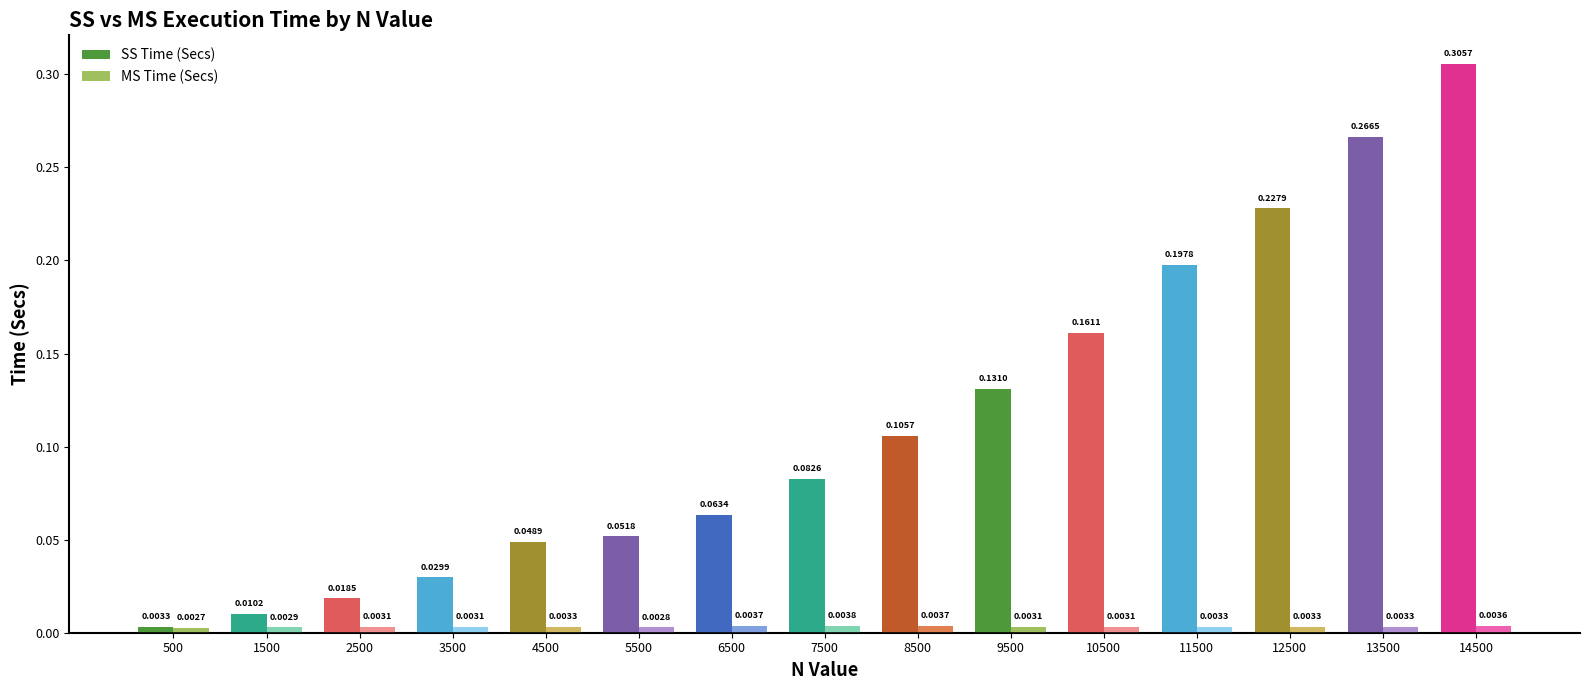

Is the value of MS Time (Secs) at 7500 greater than the value of SS Time (Secs) at 12500?

No